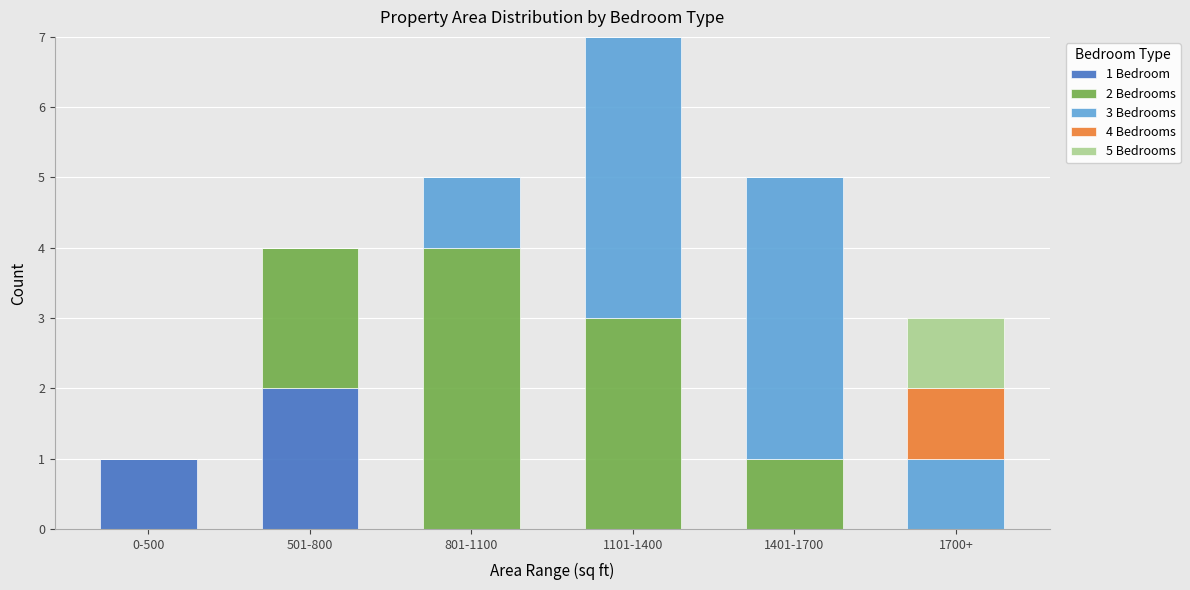

The 1 Bedroom series shows 0 at 1101-1400. True or false?

True